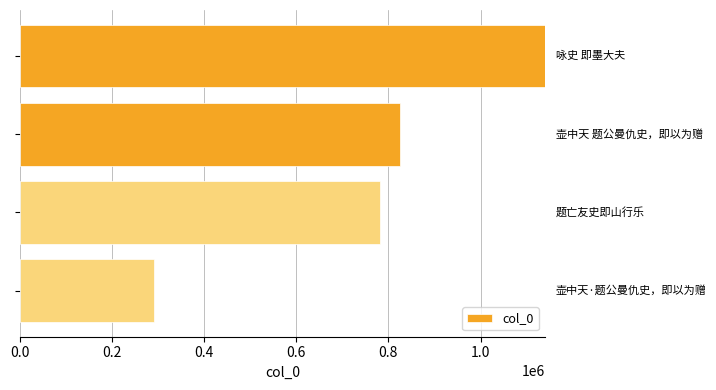

Are the bars horizontal?

Yes